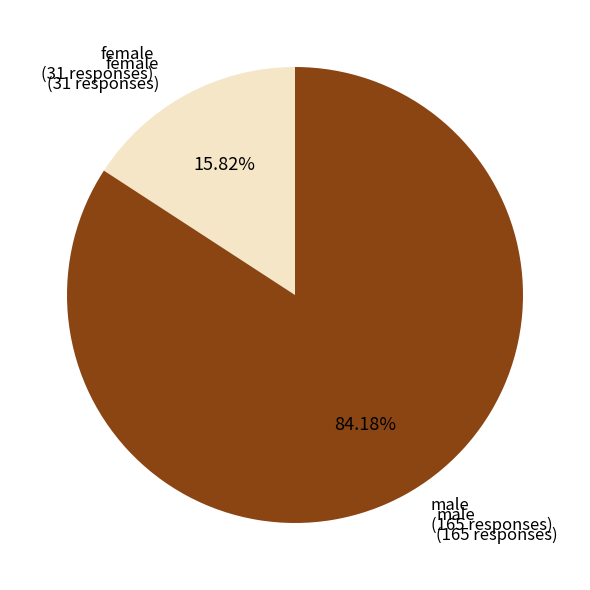

Rank the categories by value from lowest to highest.

female, male